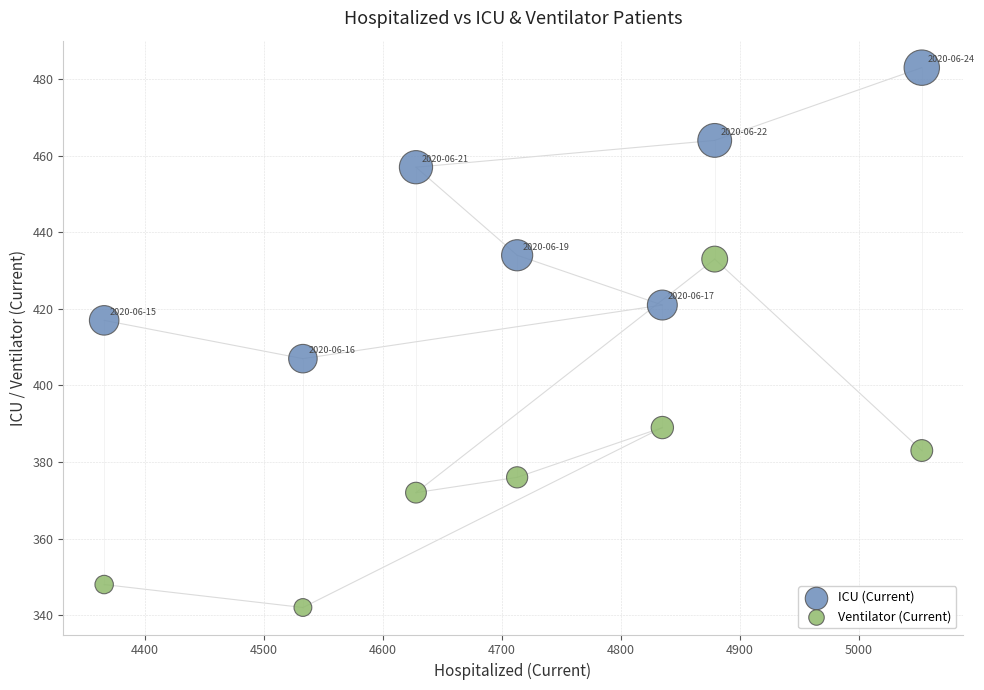

Across all data points, what is the range of Y values (max minus min)?

141